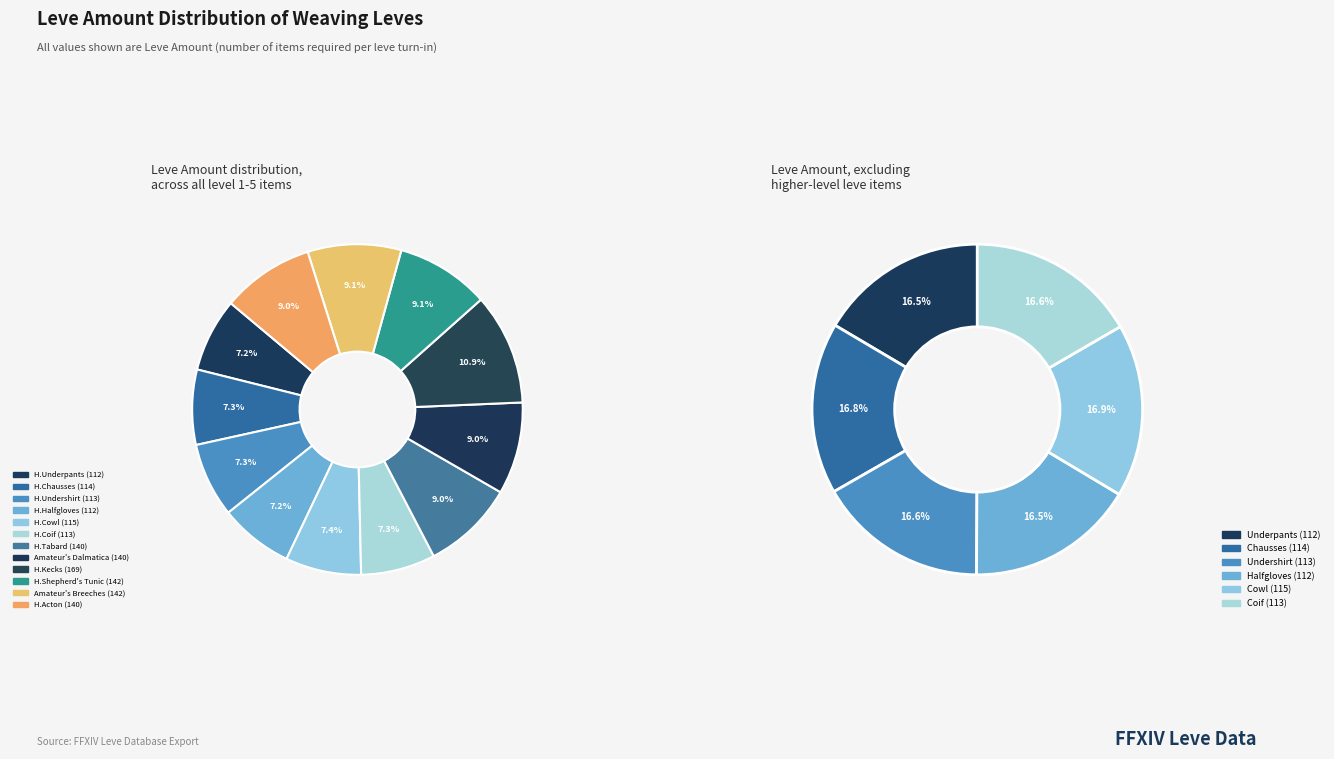

What is the change in value from Hempen Chausses to Amateur's Breeches?

+28